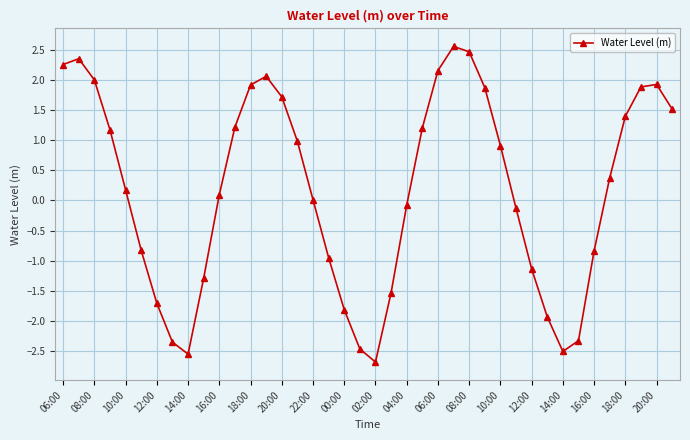

What is the sum of all values?

7.1